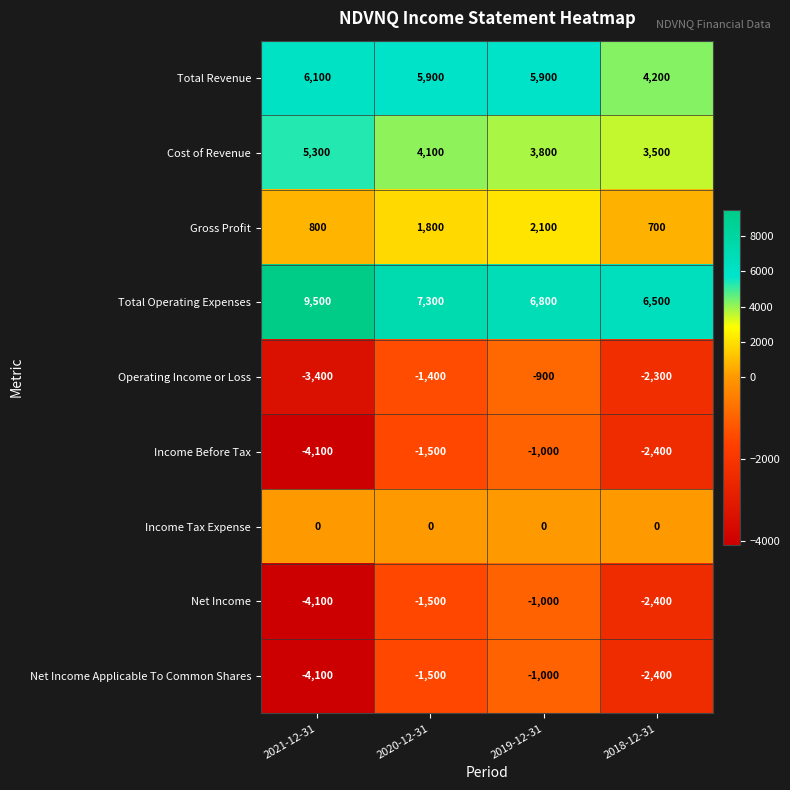

What is the greatest value displayed?

9500